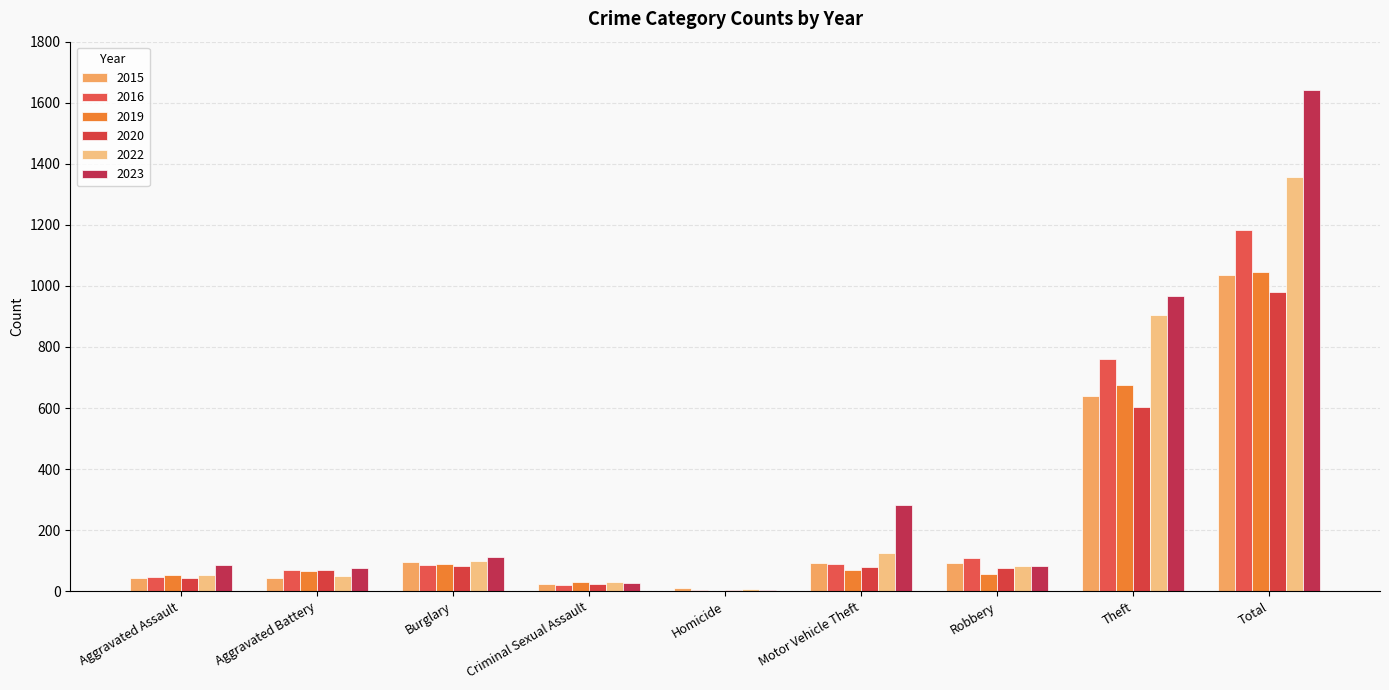

Which series has the largest range (max minus min)?

2023